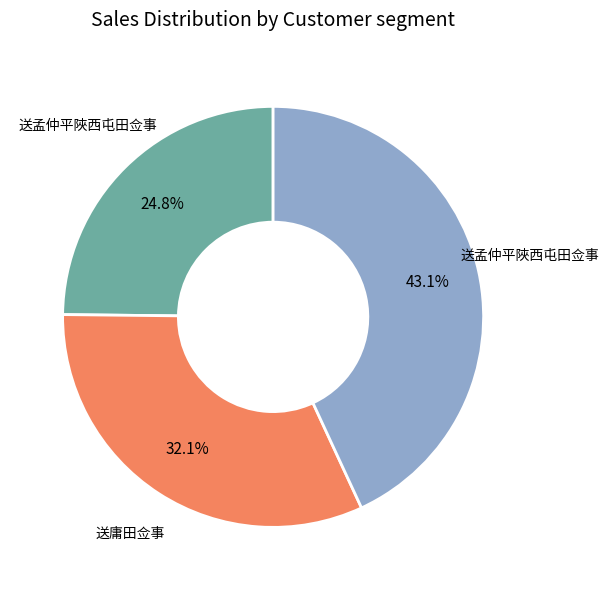

How many slices are in this pie chart?

3